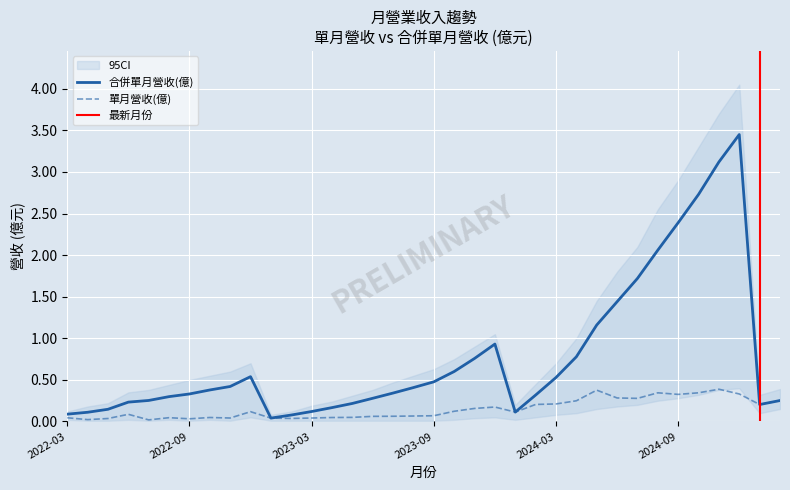

List the labels in order of 單月營收(億) value, smallest first.

2022-07, 2022-04, 2022-09, 2022-05, 2023-02, 2023-01, 2023-03, 2022-11, 2022-03, 2022-08, 2023-04, 2022-10, 2023-05, 2023-06, 2023-07, 2023-08, 2023-09, 2022-06, 2024-01, 2022-12, 2023-10, 2023-11, 2023-12, 2025-01, 2024-02, 2024-03, 2024-04, 2025-02, 2024-07, 2024-06, 2024-09, 2024-12, 2024-08, 2024-10, 2024-05, 2024-11